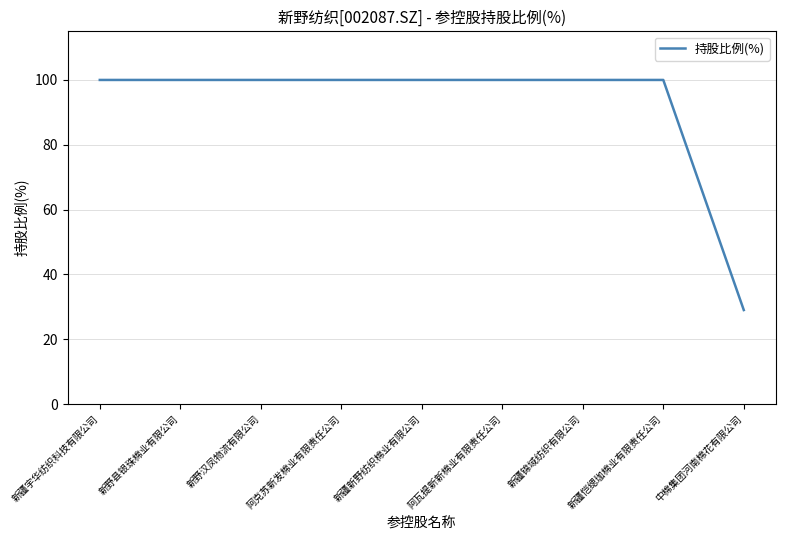

What is the sum of all values?

829